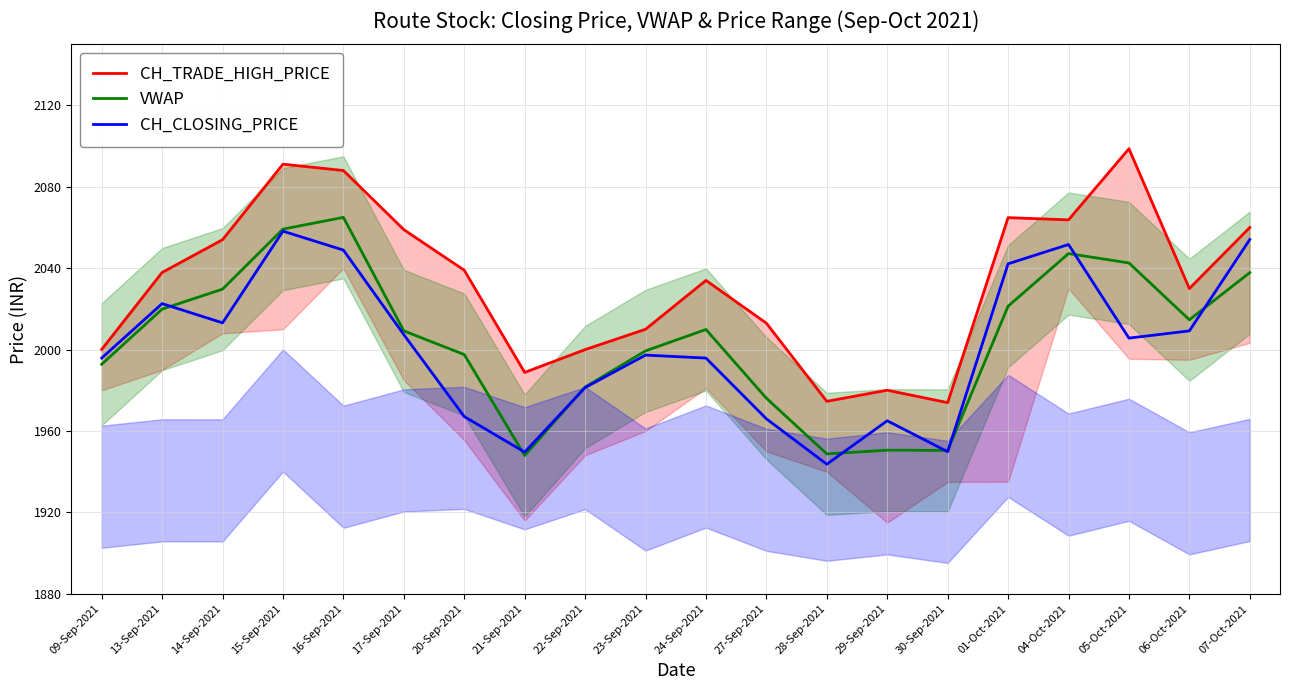

True or false: CH_TRADE_HIGH_PRICE and VWAP cross at least once.

False